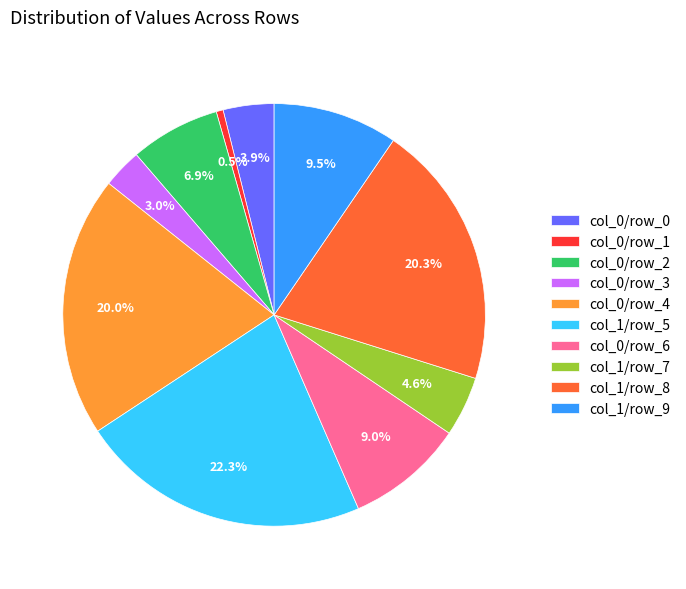

Does col_1/row_5 represent more than half of the total?

No